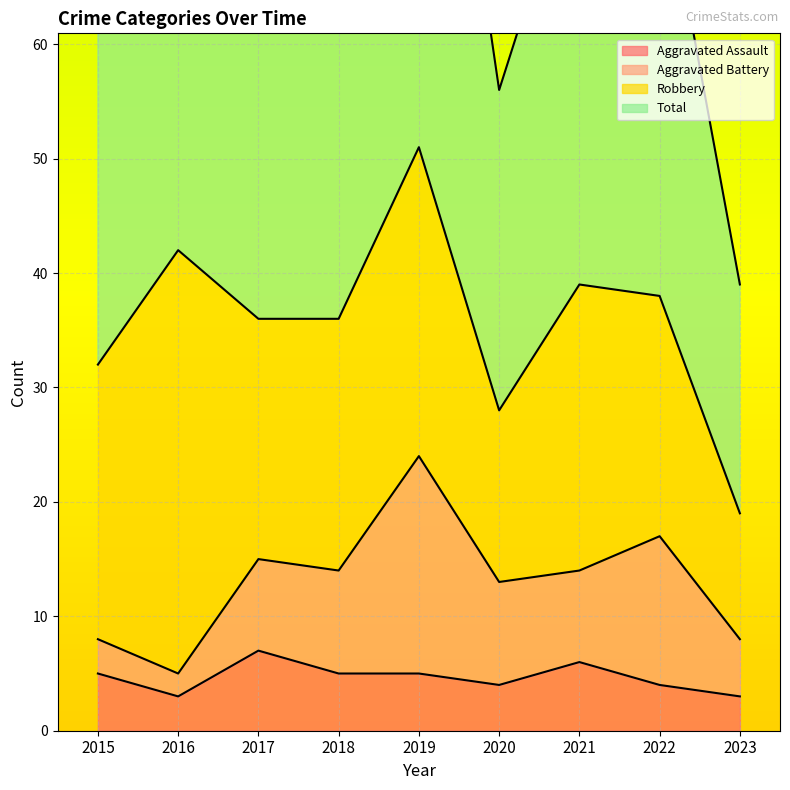

The Aggravated Assault series shows 7 at 2018. True or false?

False